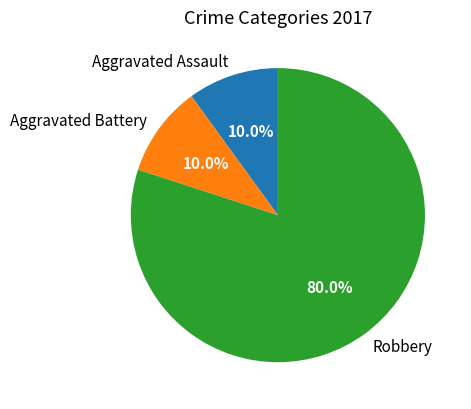

Which slice represents more than half of the pie?

Robbery